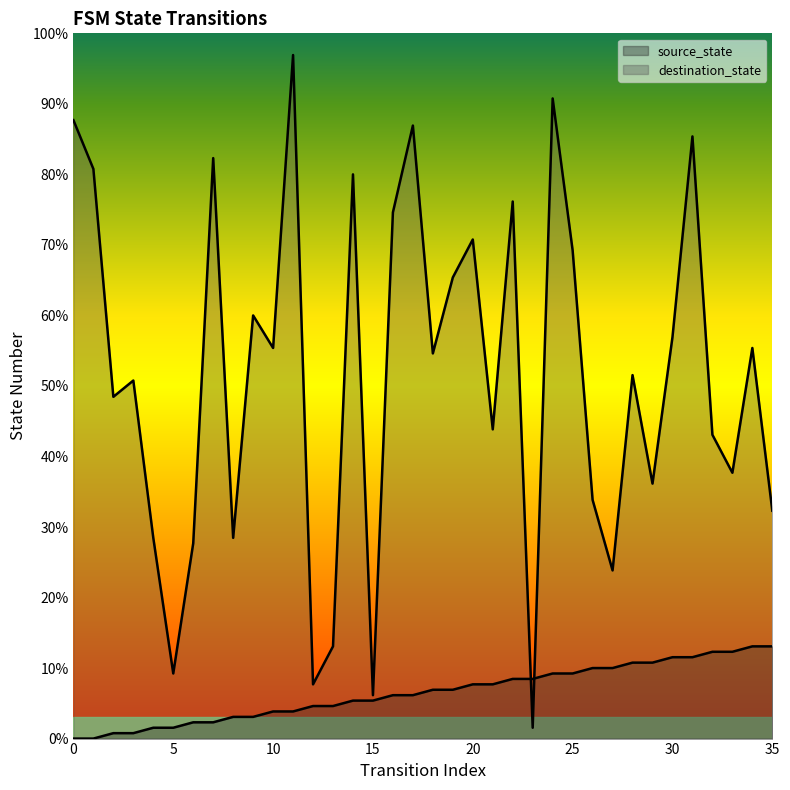

What are all the series names shown in the legend?

source_state, destination_state